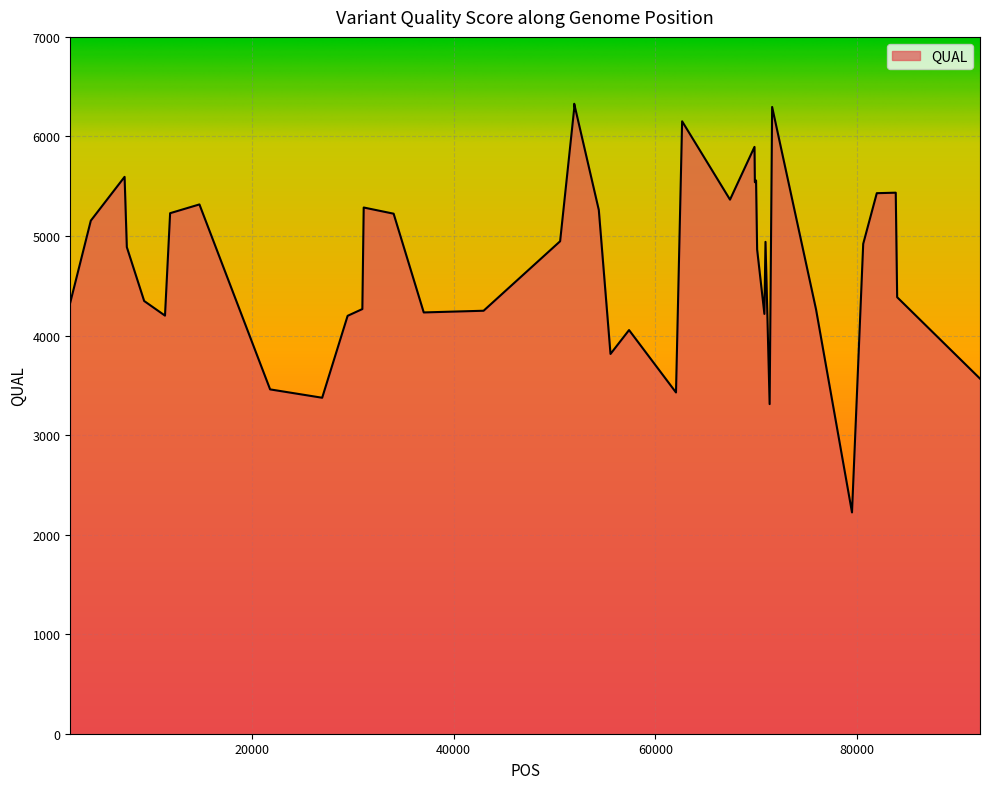

What is the maximum value shown in the chart?

6328